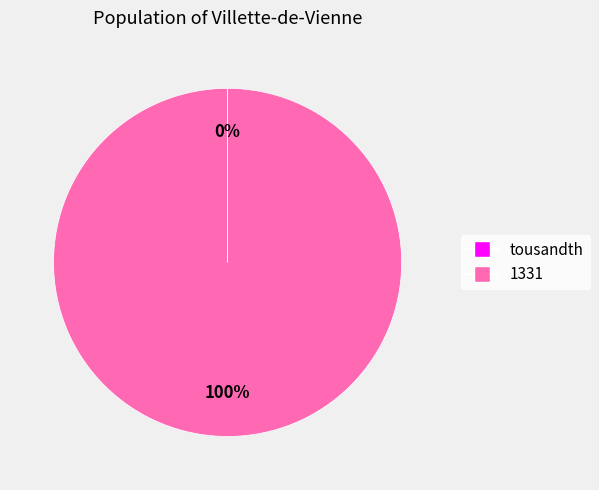

To the nearest percent, what is the difference between the largest and smallest slice percentages?

100%